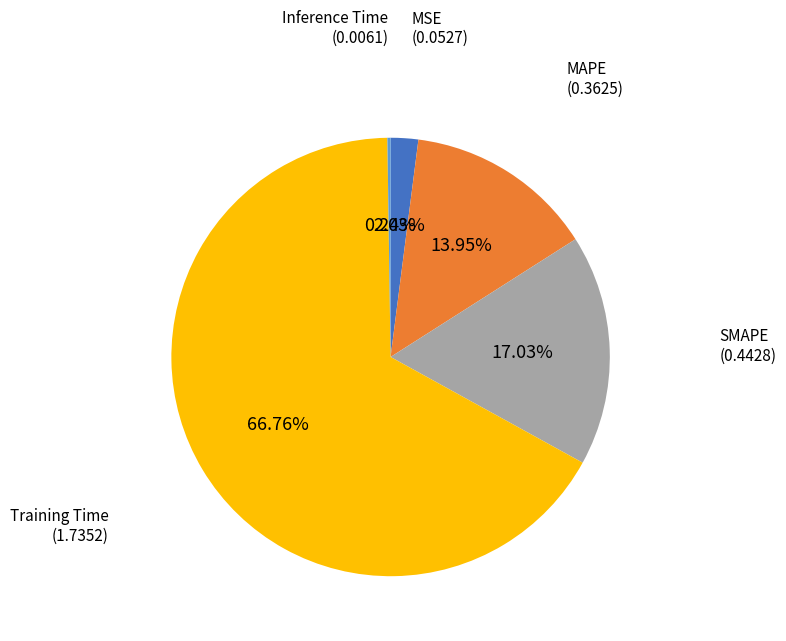

Which has a higher value, MSE or MAPE?

MAPE